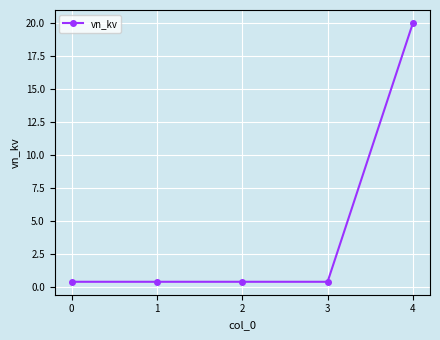

Which label corresponds to the largest value in the chart?

4